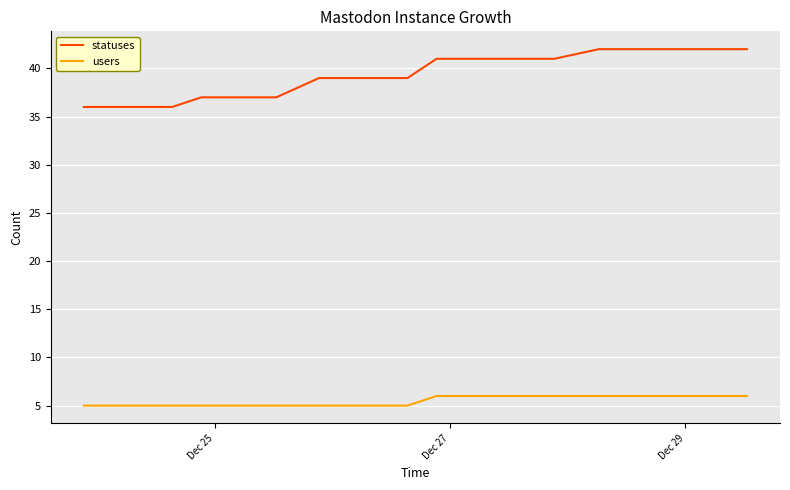

What is the lowest value of the statuses series?

36